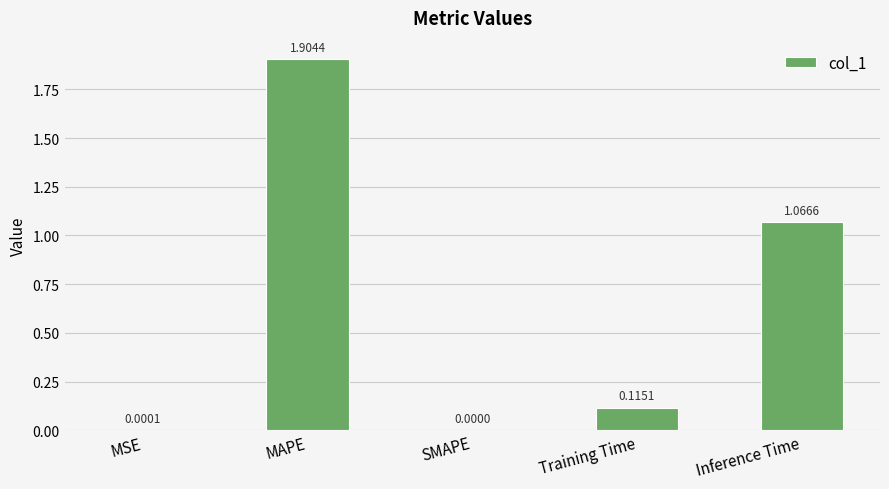

What is the change in value from MAPE to Inference Time?

-0.8